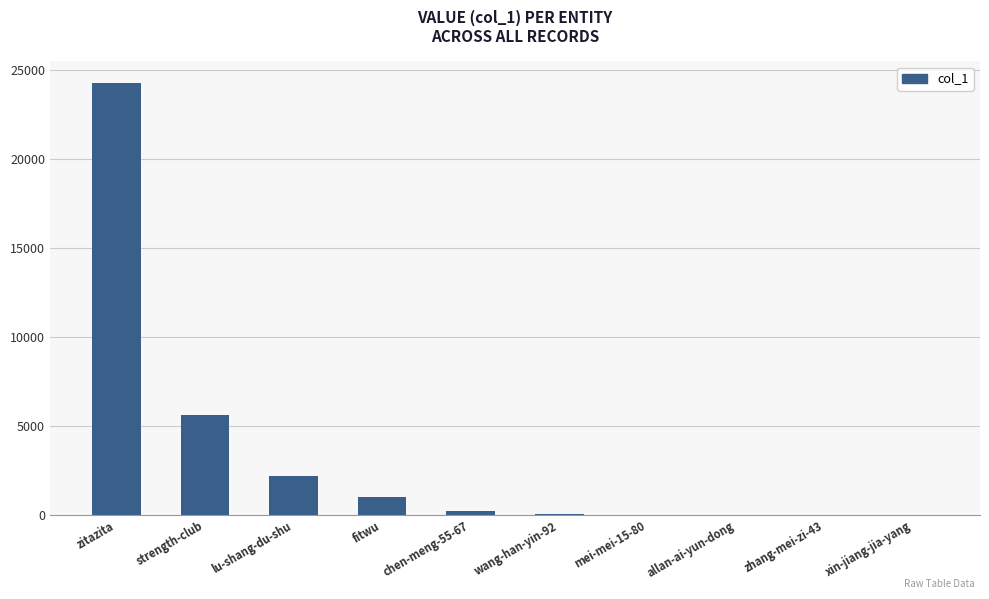

Where is the data nearest to the value 12142?

strength-club